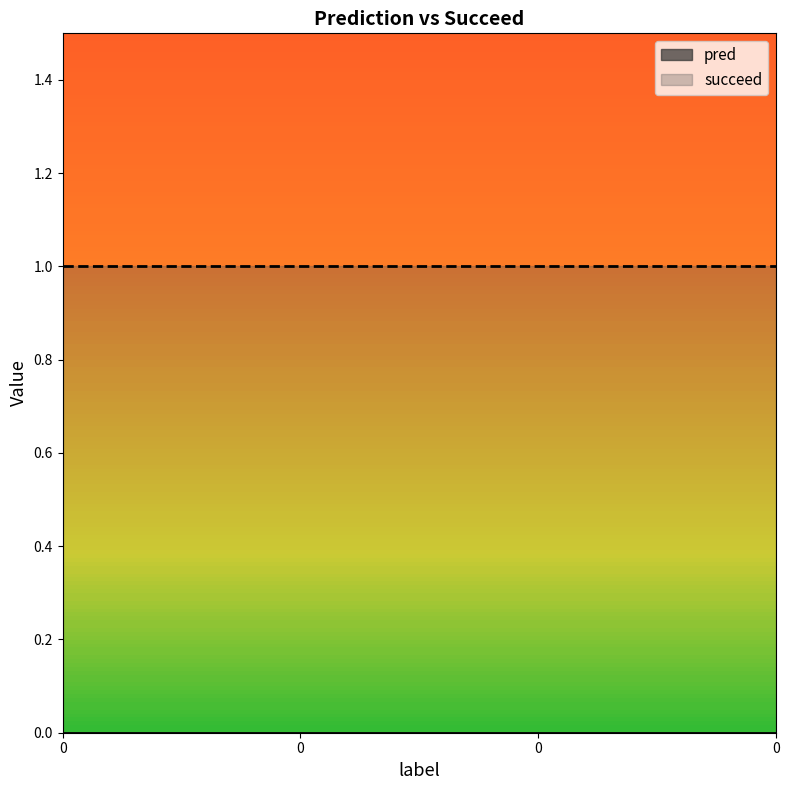

At 0, list the series in order from largest to smallest.

succeed, pred